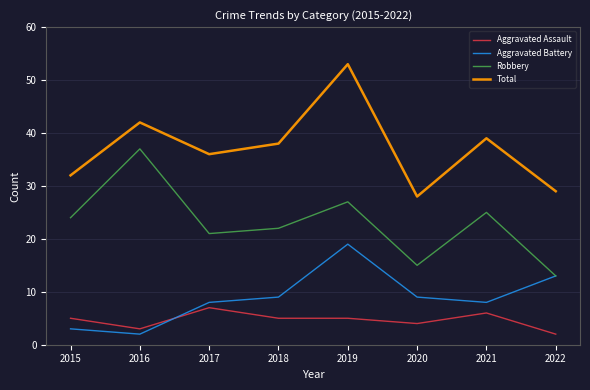

How many interior local peaks does the Total series have?

3